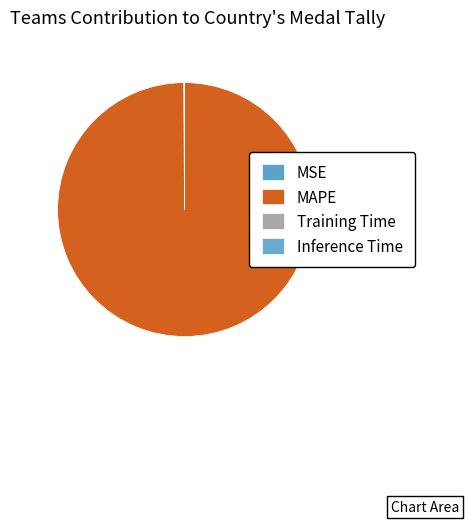

Rank the categories by value from highest to lowest.

MAPE, MSE, Training Time, Inference Time